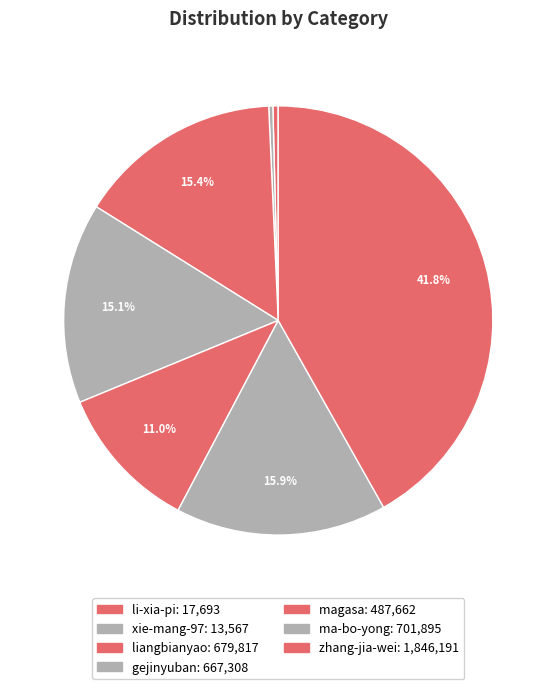

Is there any slice that represents more than half of the pie?

No